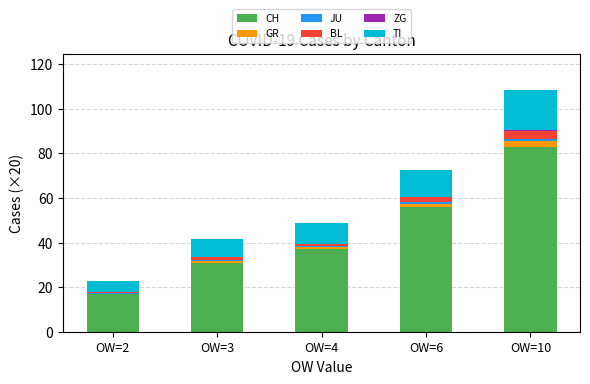

What is the total value across all series at OW=10?

108.2